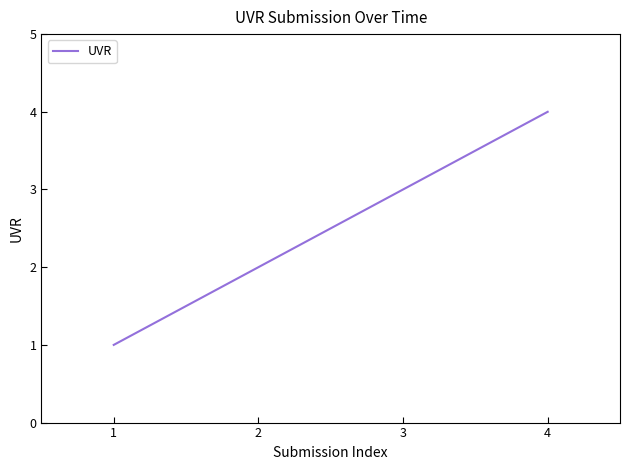

What is the change in value from 3 to 4?

+1